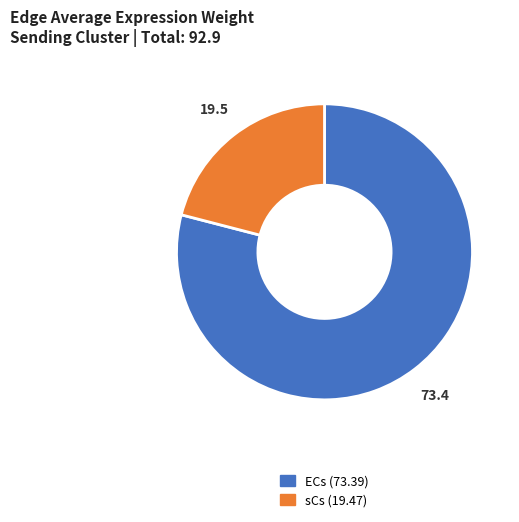

Which has a higher value, sCs or ECs?

ECs